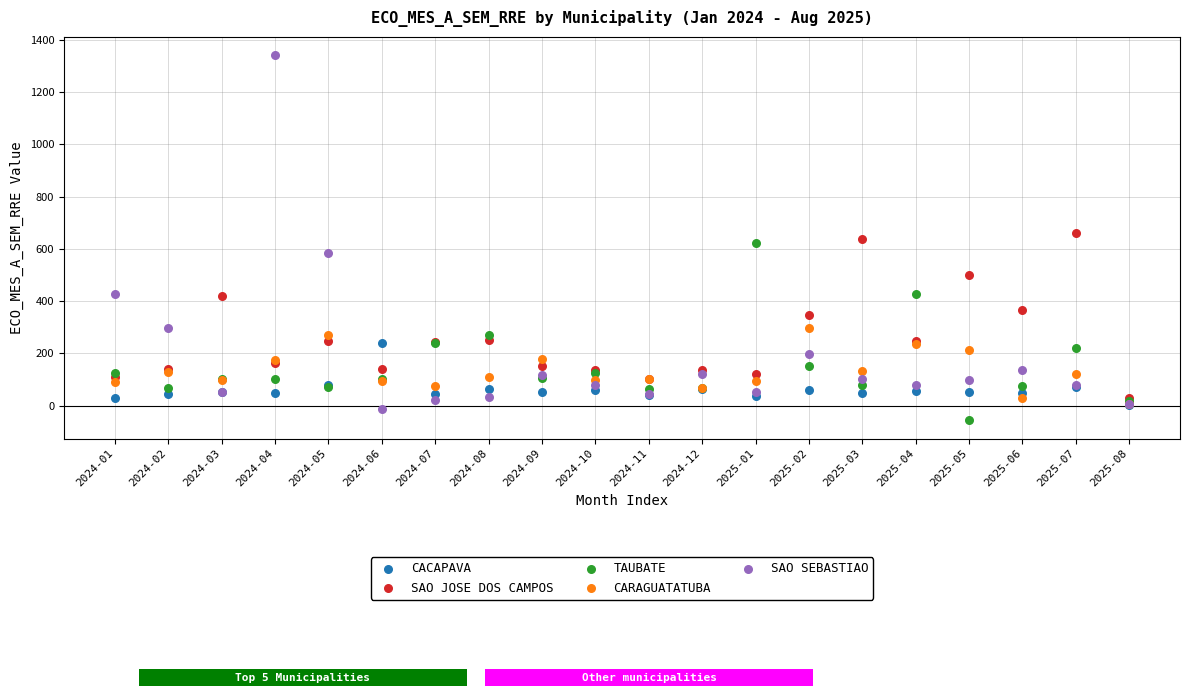

Which series has the largest Y range (max minus min)?

SAO SEBASTIAO